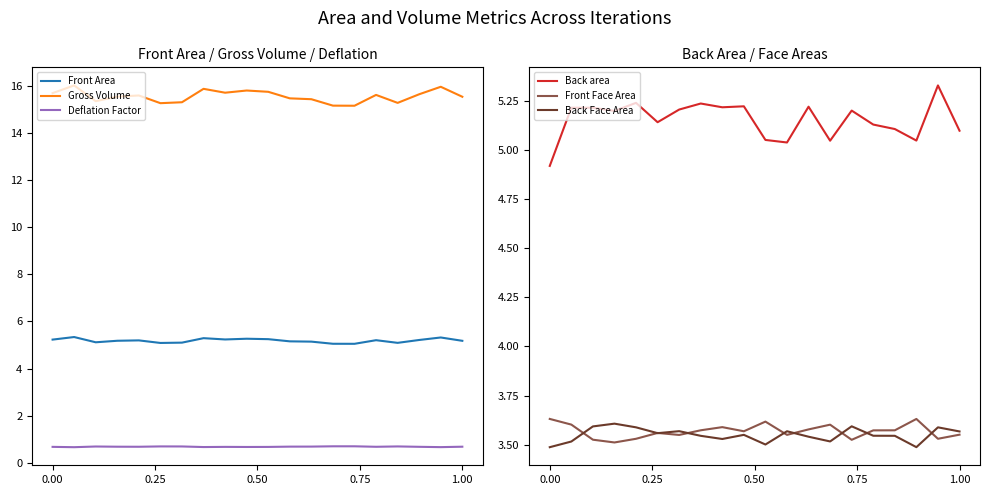

True or false: Deflation Factor and Front Area cross at least once.

False